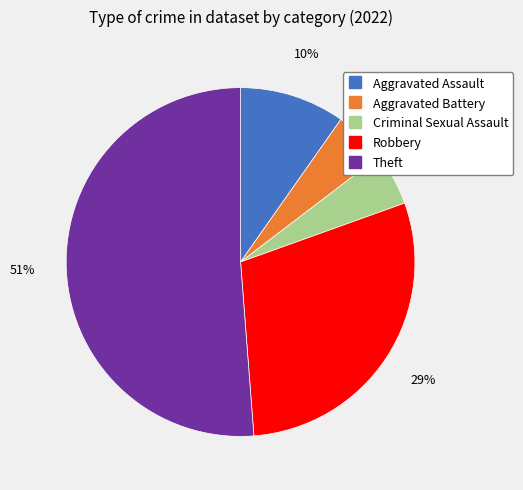

Which slice is the largest?

Theft